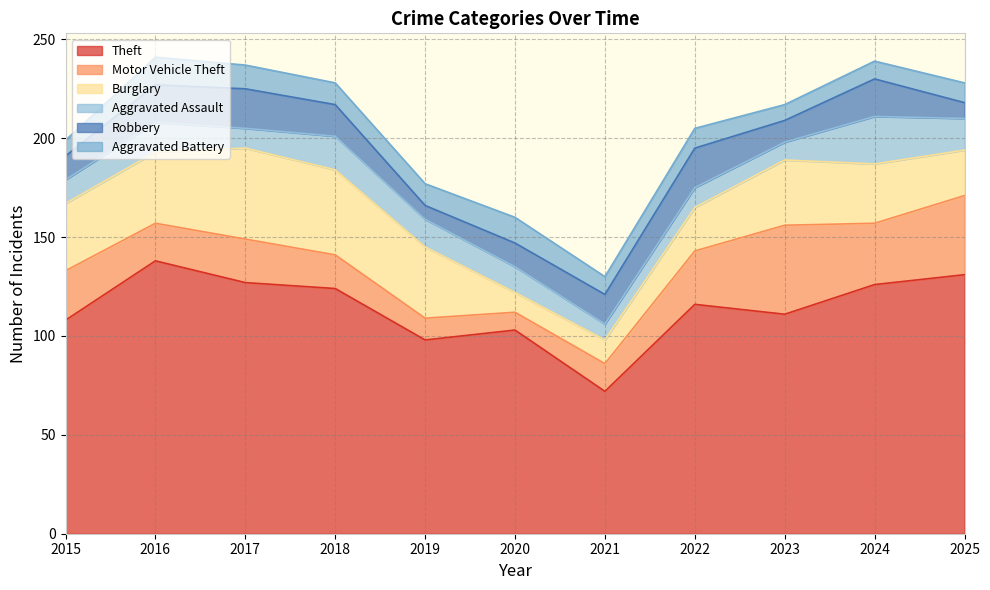

How many data points in Theft are above 116?

5